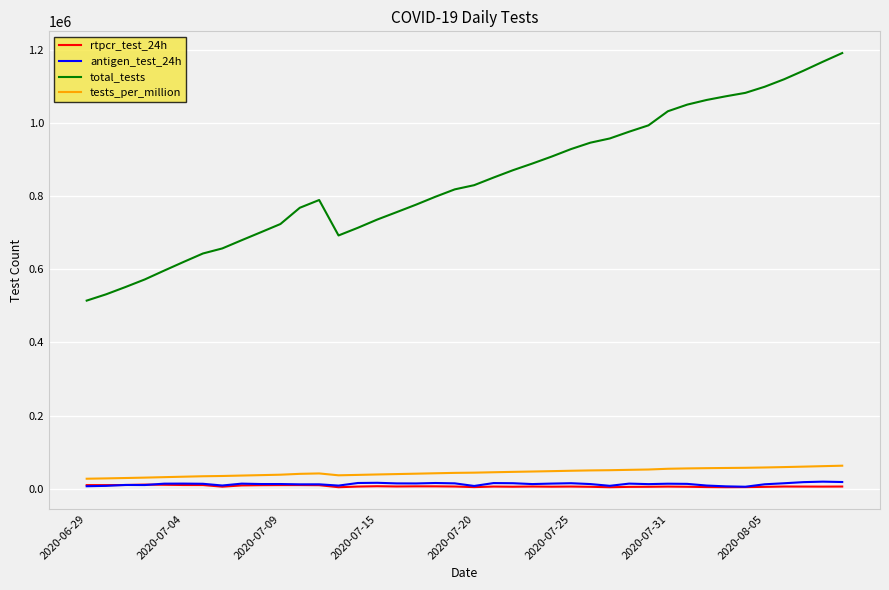

True or false: total_tests and rtpcr_test_24h cross at least once.

False